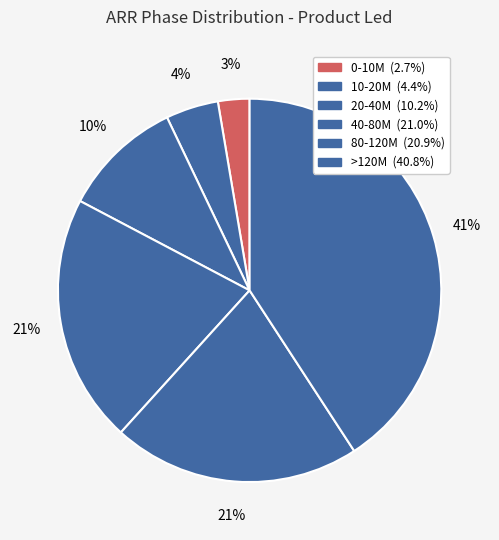

What is the change in value from 20-40M to 80-120M?

+257.8